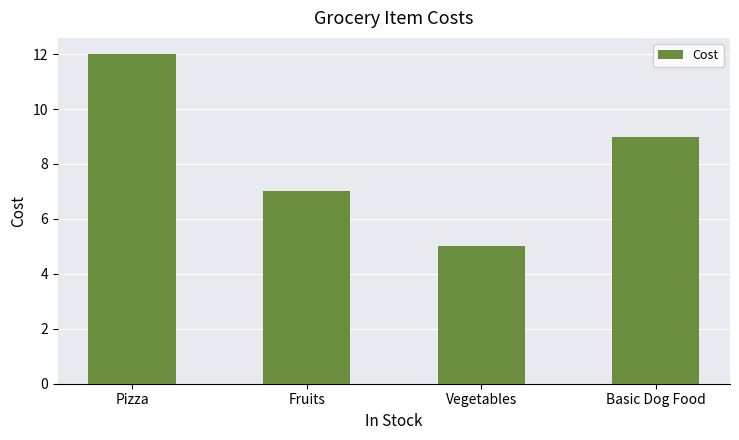

Reading right to left, what are all the values shown in this chart?

Basic Dog Food=9.0	Vegetables=5.0	Fruits=7.0	Pizza=12.0